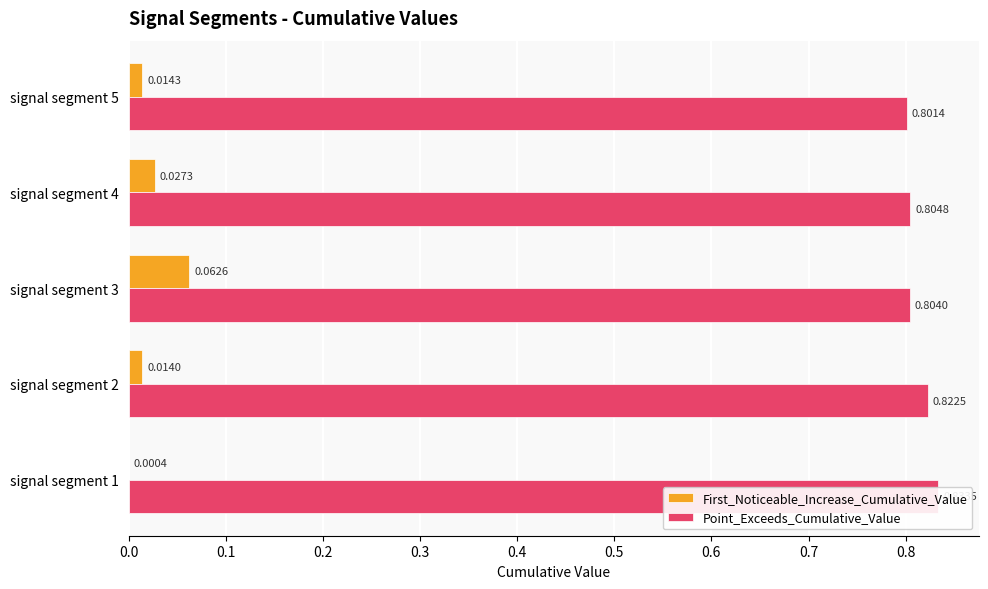

At how many categories does at least one series exceed 0?

5